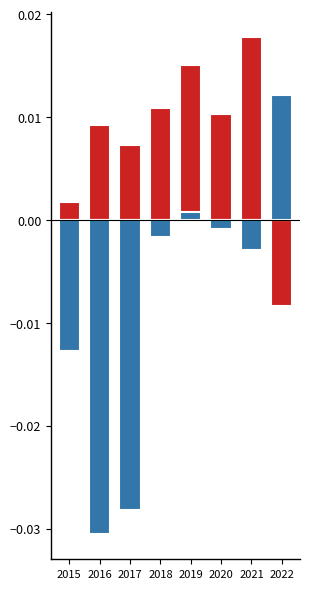

Count the number of categories in the chart.

8